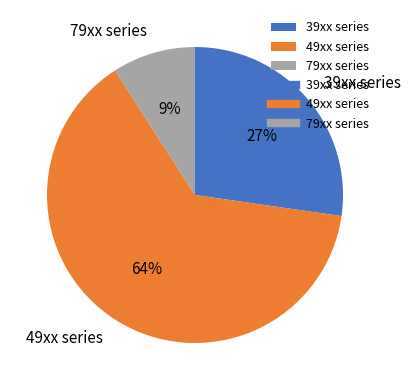

Is it true that 49xx series is 77% of the pie?

False